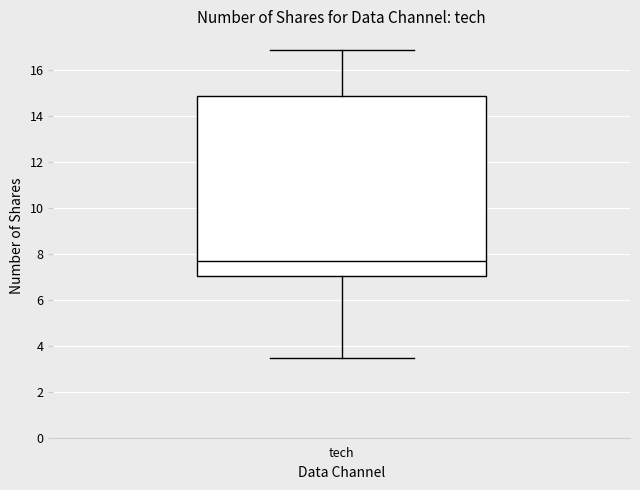

Where does the upper whisker of the box for tech end on the y-axis? The values are not printed on the chart, so give them approximately, as read against the axis.

16.8